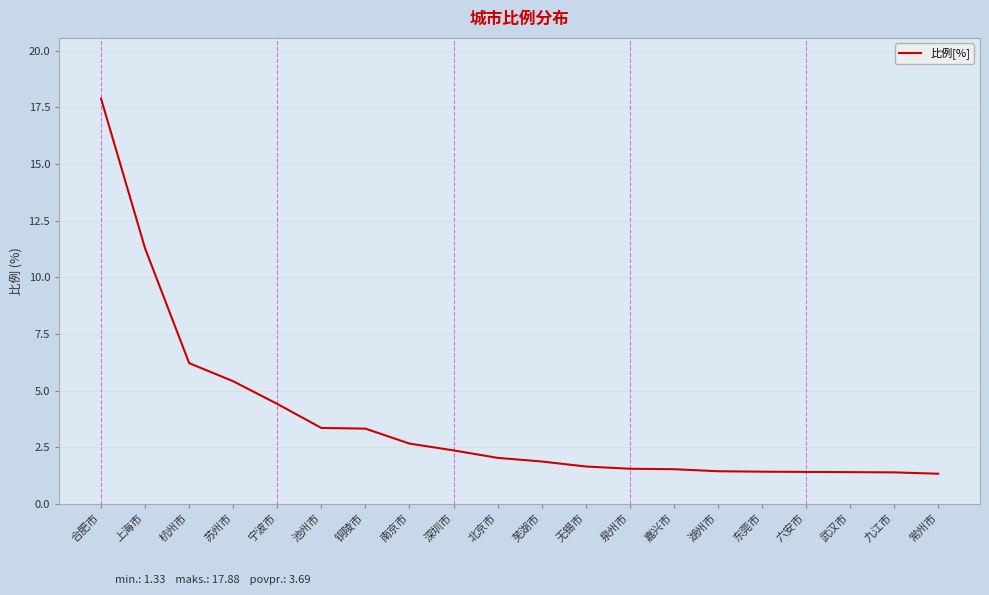

The value at 深圳市 is 2.4. True or false?

True